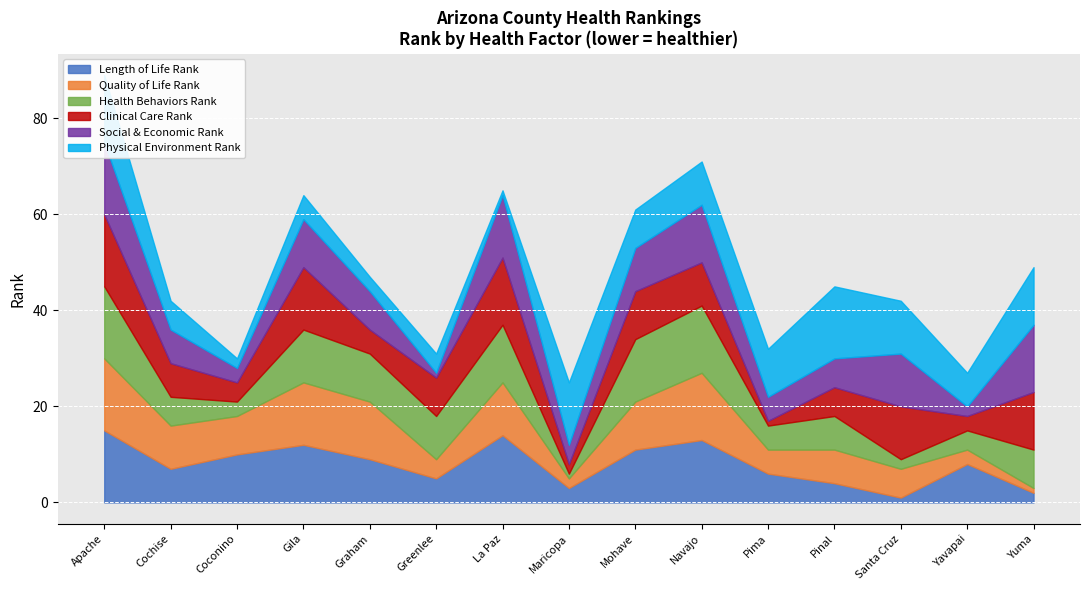

What is the sum of the Quality of Life Rank values at Santa Cruz and Yuma?

7